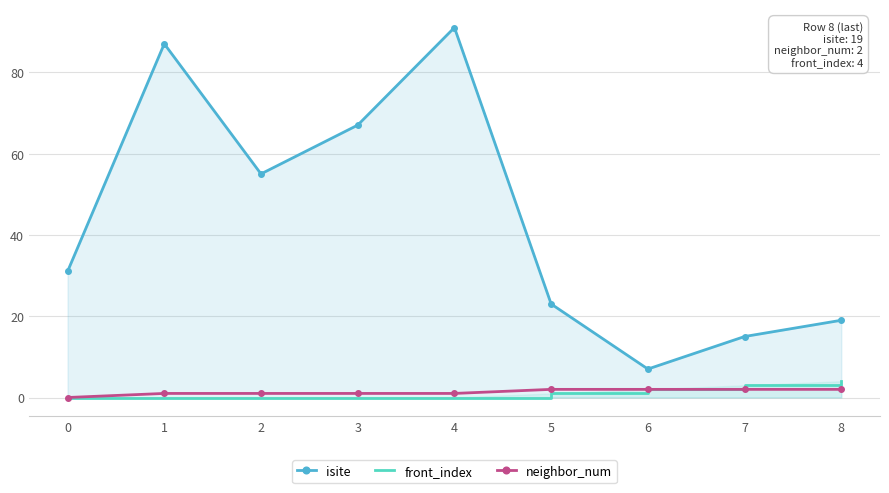

At which label does isite first exceed 31?

1